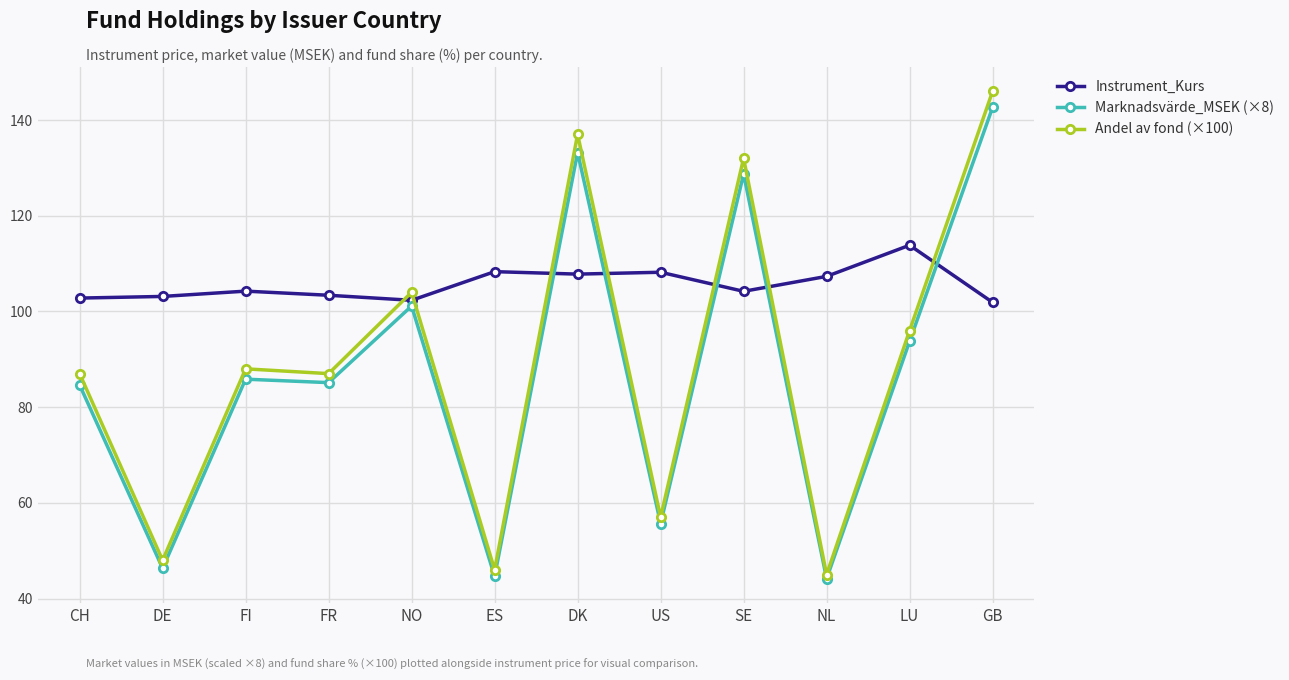

What is the smallest value displayed?

44.2